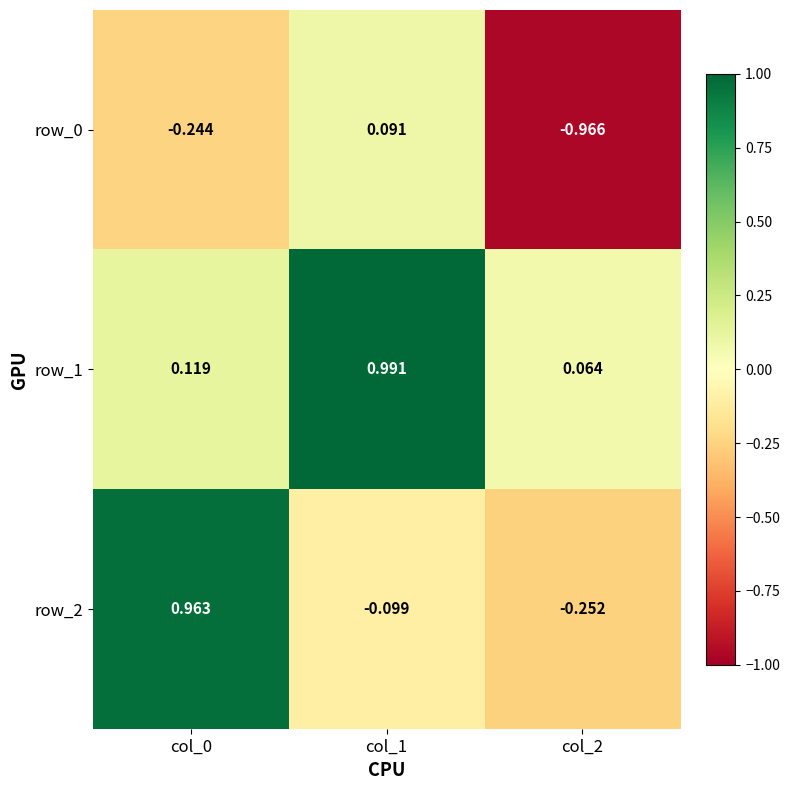

Is the value of row_2 at col_1 greater than the value of row_1 at col_2?

No